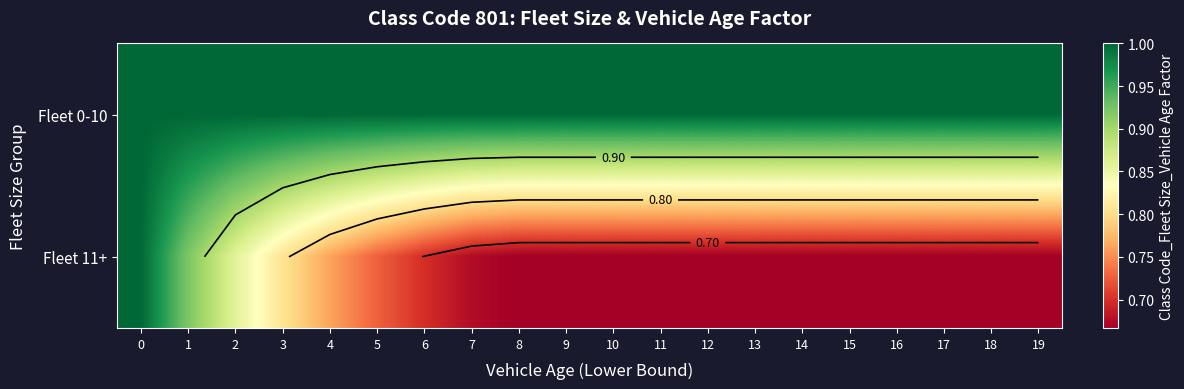

What is the minimum value shown in the chart?

0.7